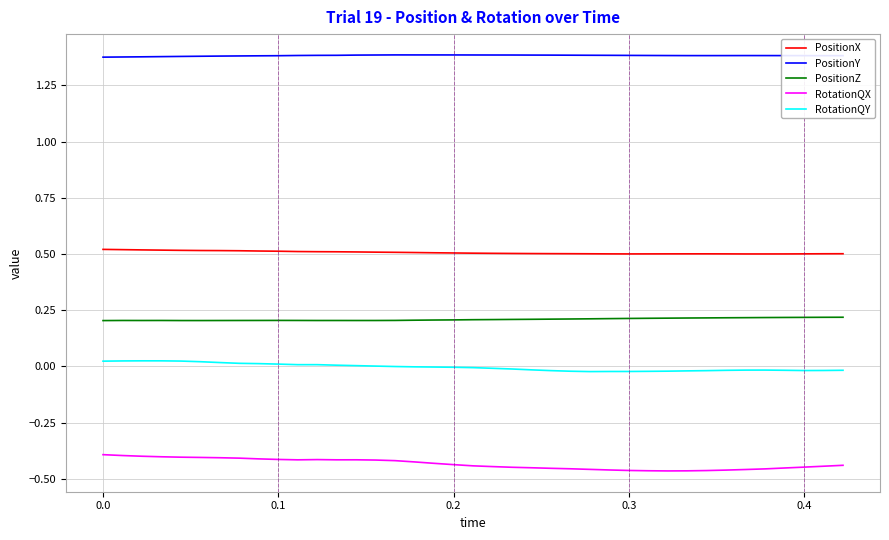

What is the total value across all series at 0.1?

1.7